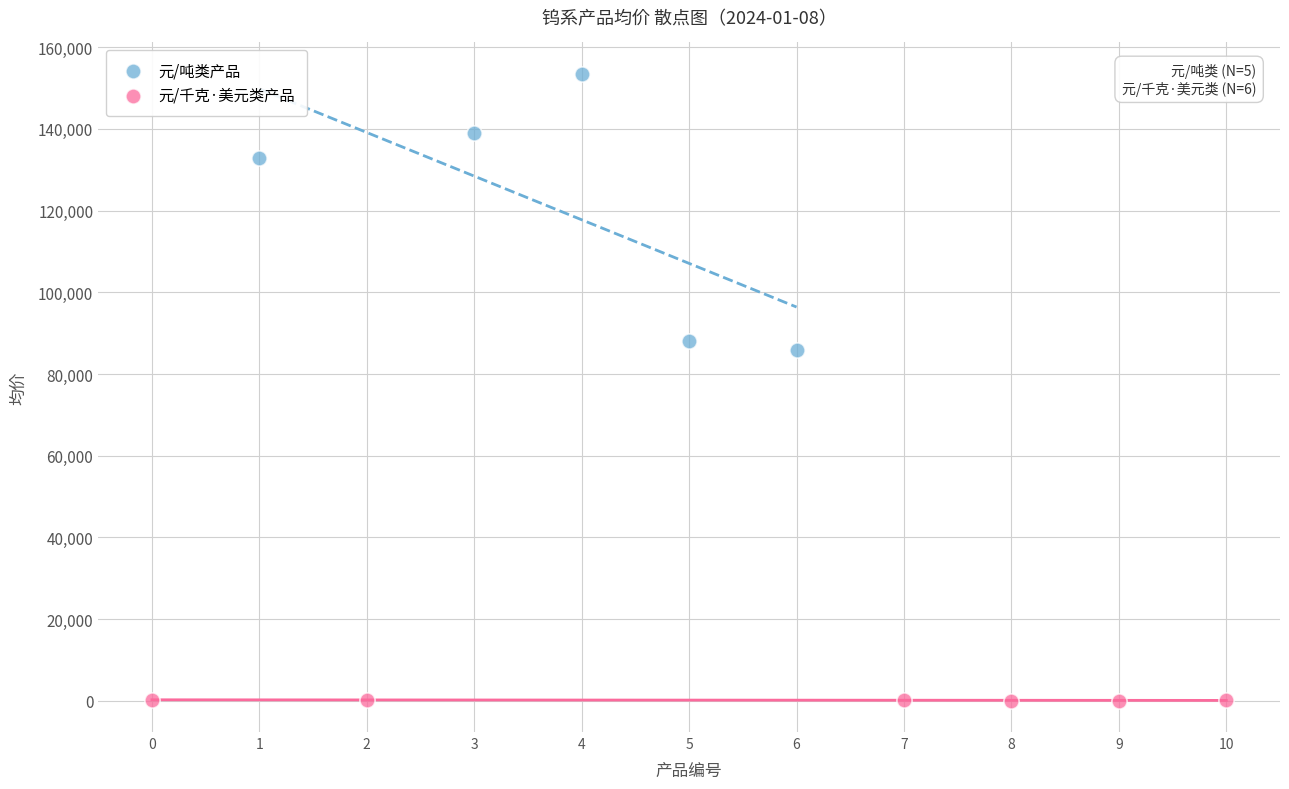

Which series has the widest spread of Y values?

元/吨类产品